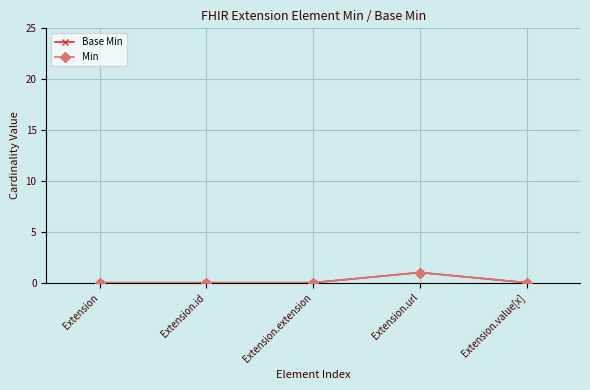

Is it true that Base Min equals 0 at Extension.value[x]?

True